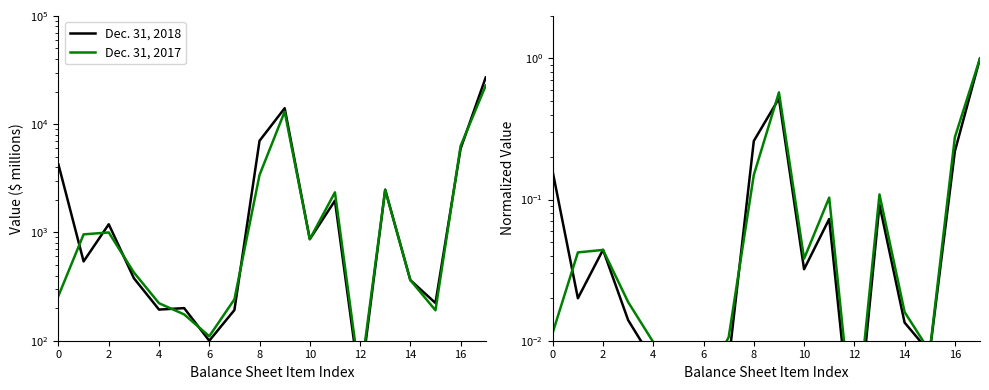

List the series in order of their peak value, highest first.

Dec. 31, 2018, Dec. 31, 2017